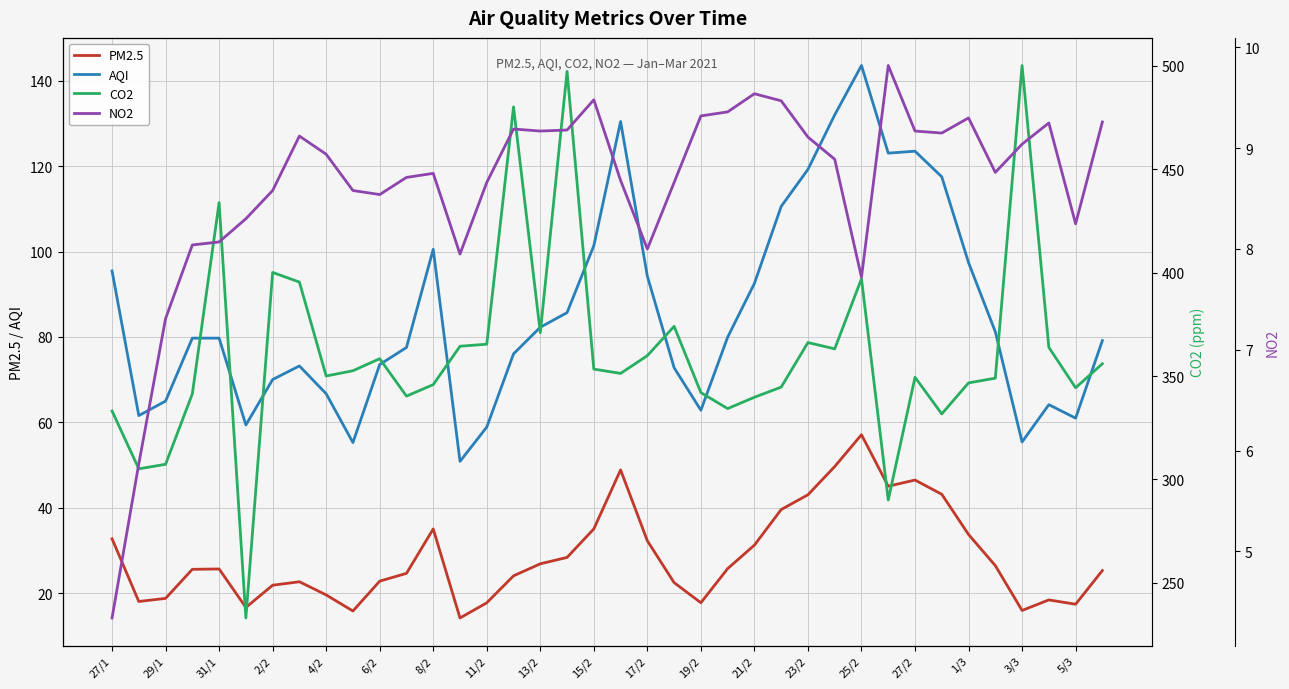

At how many categories does at least one series exceed 197?

38